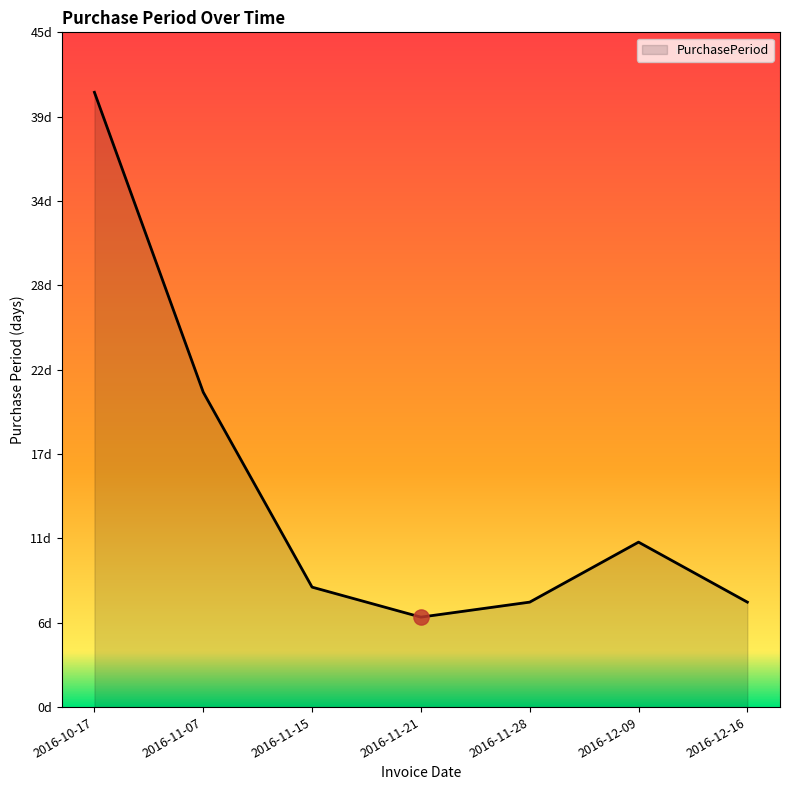

What is the change in value from 2016-11-28 to 2016-12-09?

+4